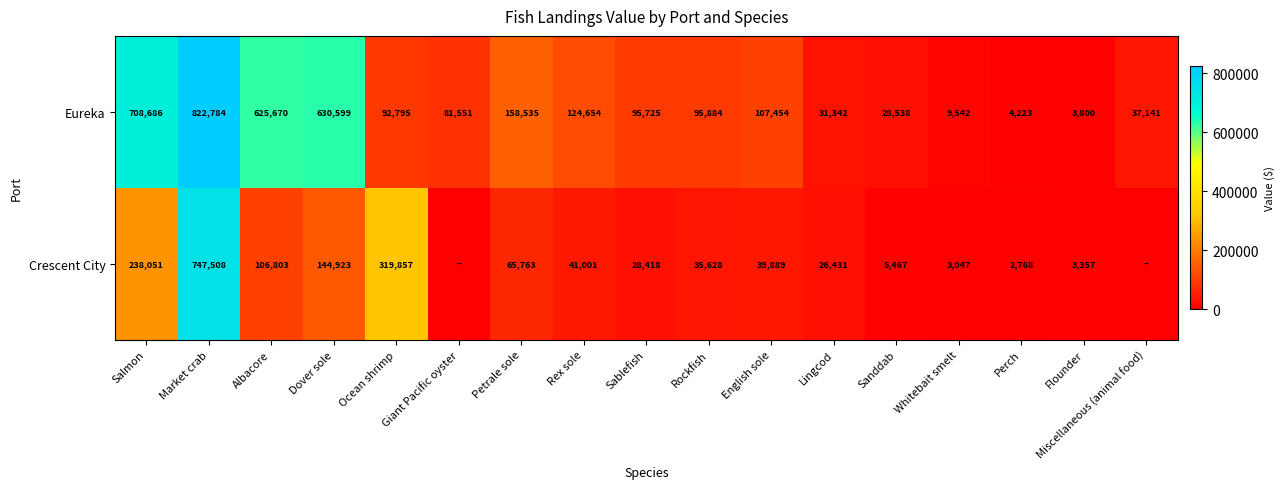

Where does the Eureka series first go above 95725?

Salmon